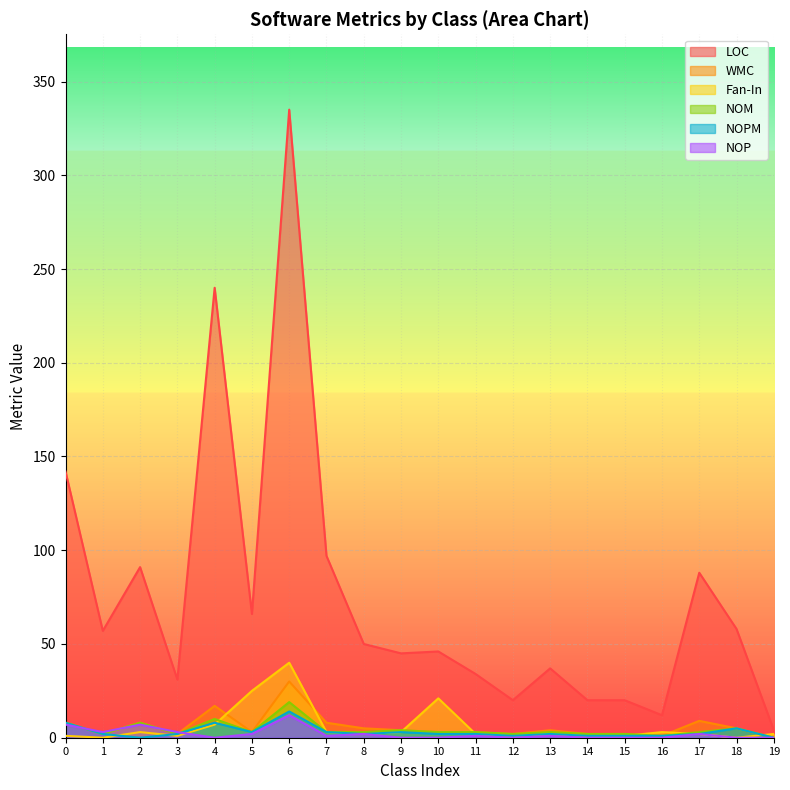

At how many categories does at least one series exceed 232?

2